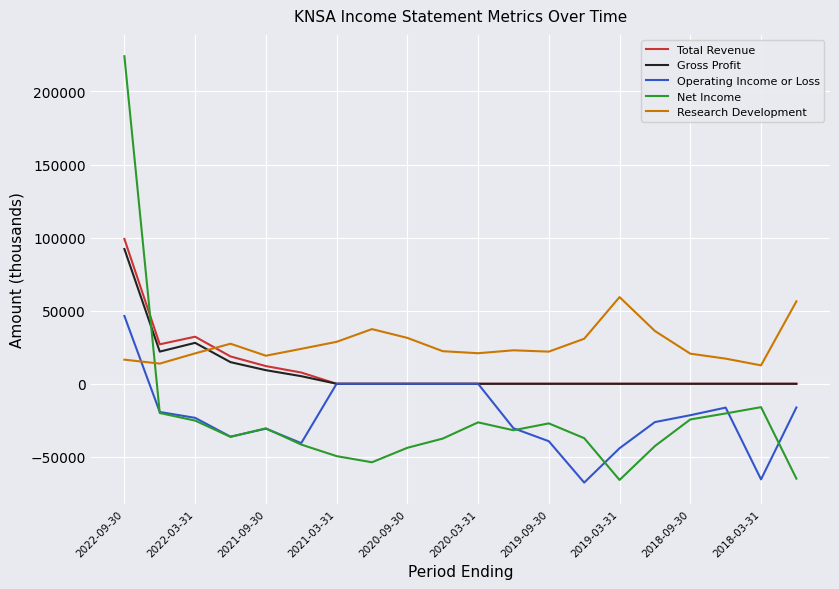

What is the highest value of the Net Income series?

224100